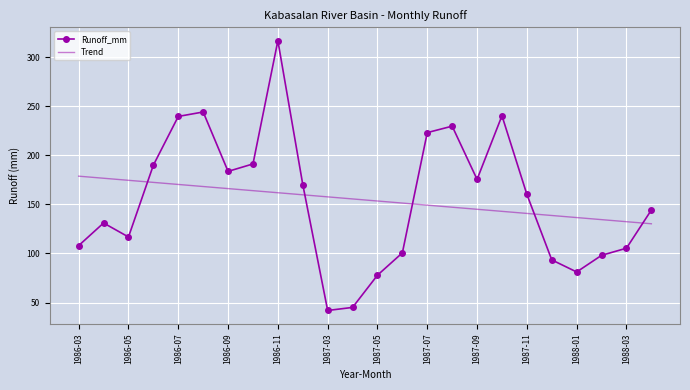

What is the smallest value displayed?

41.9